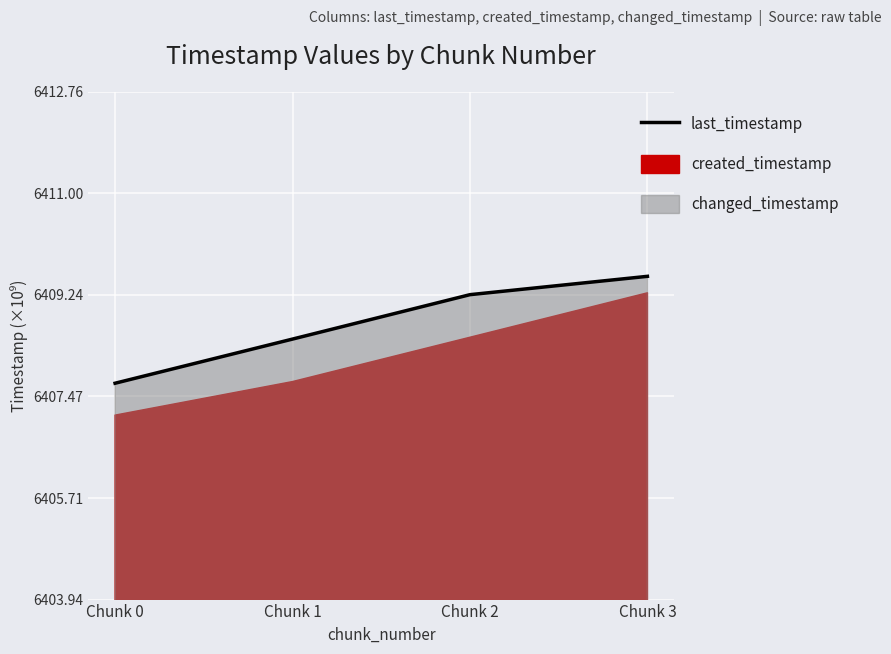

Is it true that the value at Chunk 3 is 11517.1?

False